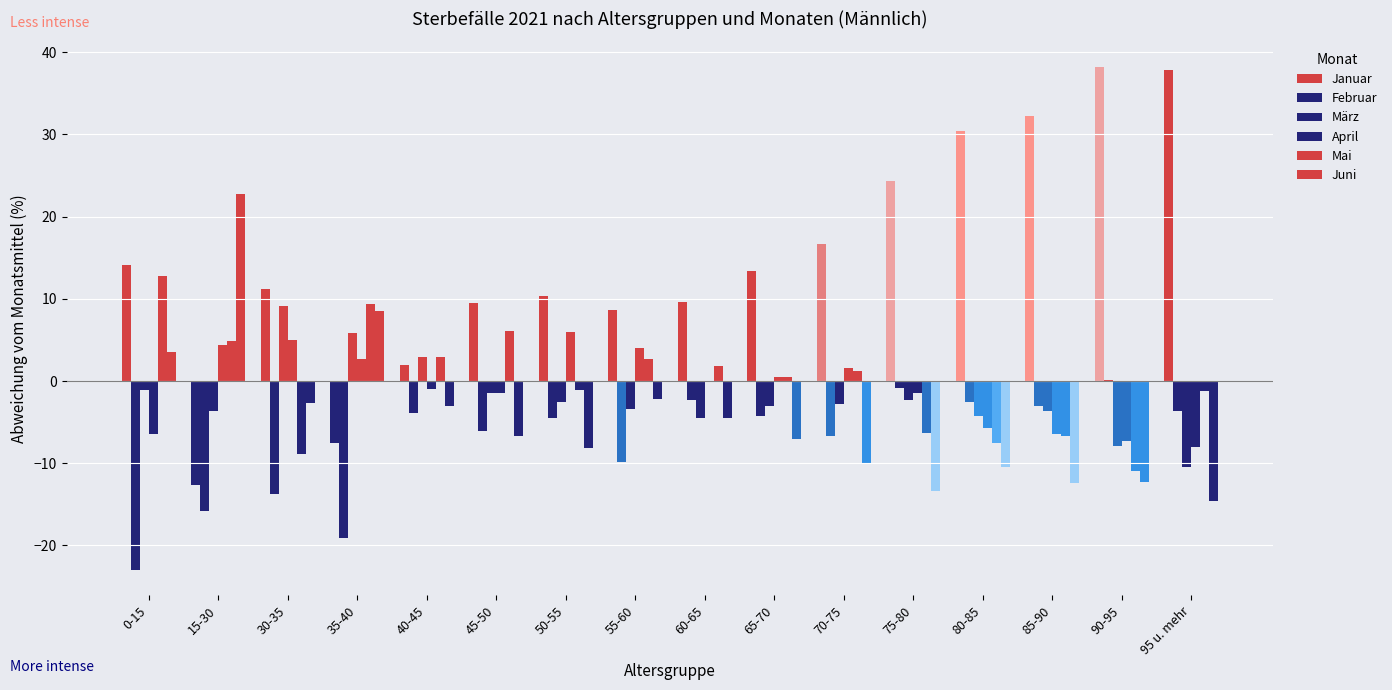

List the labels in order of Mai value, largest first.

0-15, 35-40, 45-50, 15-30, 40-45, 55-60, 60-65, 70-75, 65-70, 50-55, 95 u. mehr, 75-80, 85-90, 80-85, 30-35, 90-95